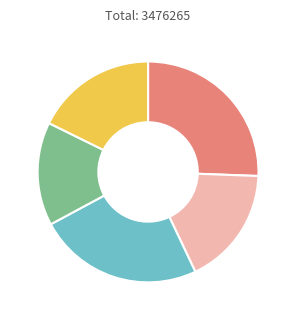

Count the number of slices in the pie.

5